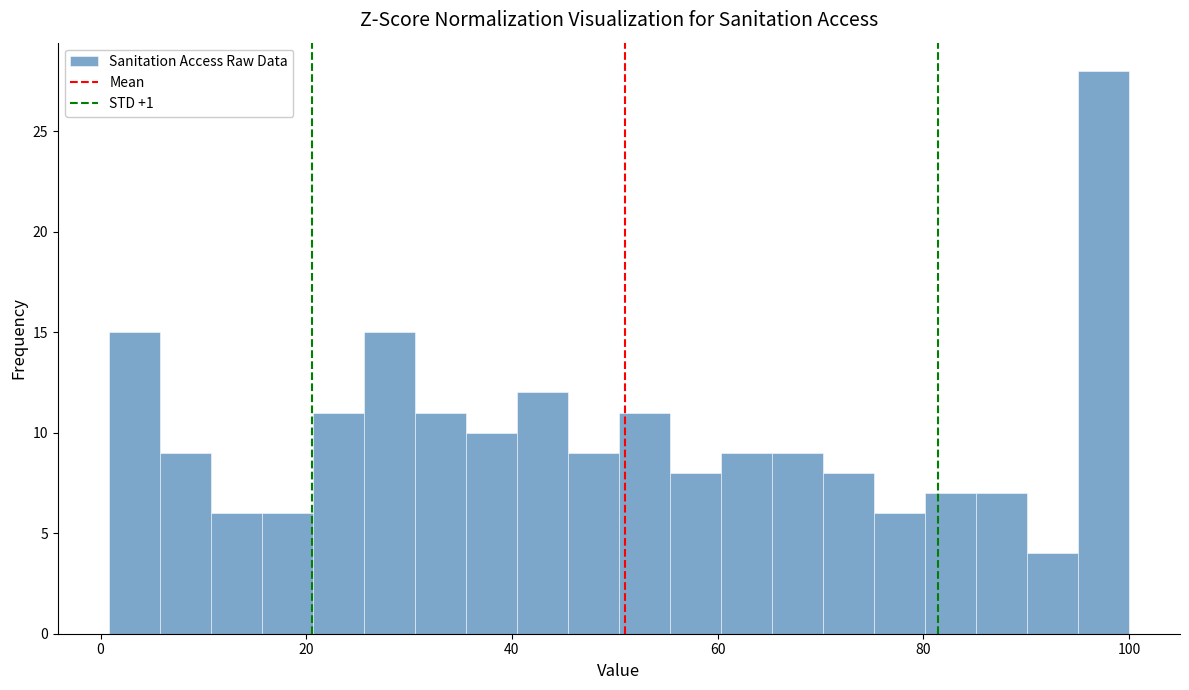

Around what value on the x-axis is the tallest bar? Give the approximate position of its centre, as read against the axis.

98